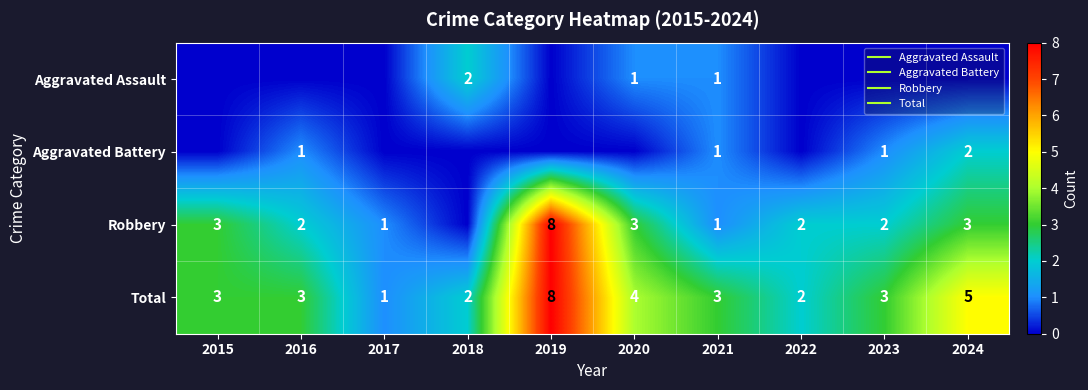

Which series has the largest total across all categories?

Total